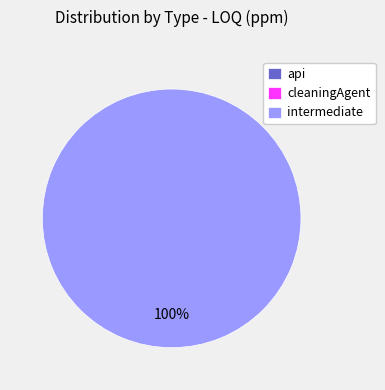

How many slices are in this pie chart?

3